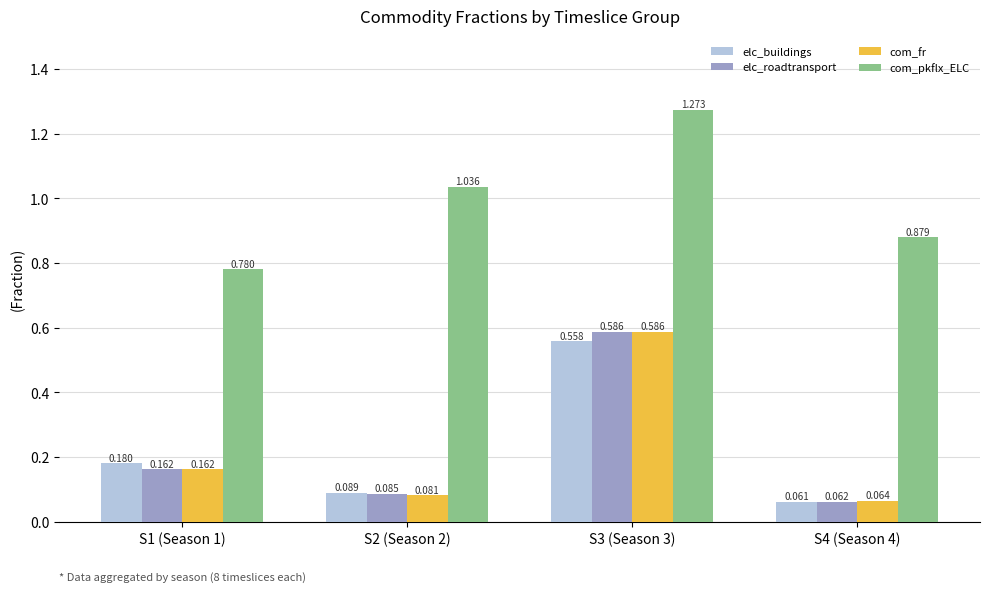

At which category is the sum across all series the highest?

S3 (Season 3)